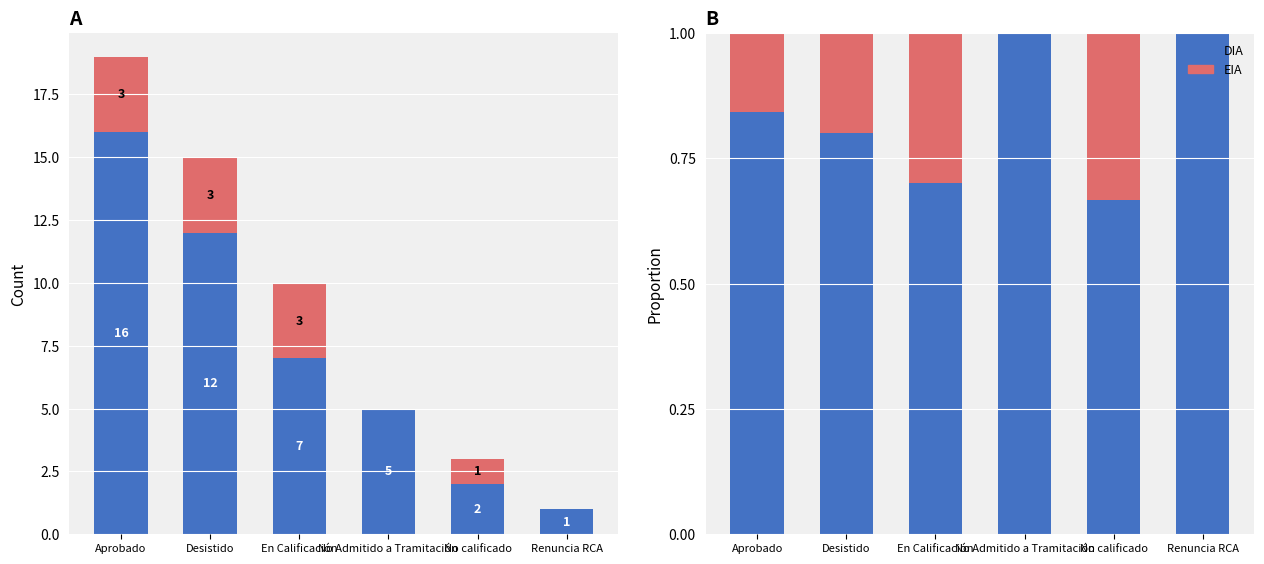

At which category is the sum across all series the highest?

Aprobado